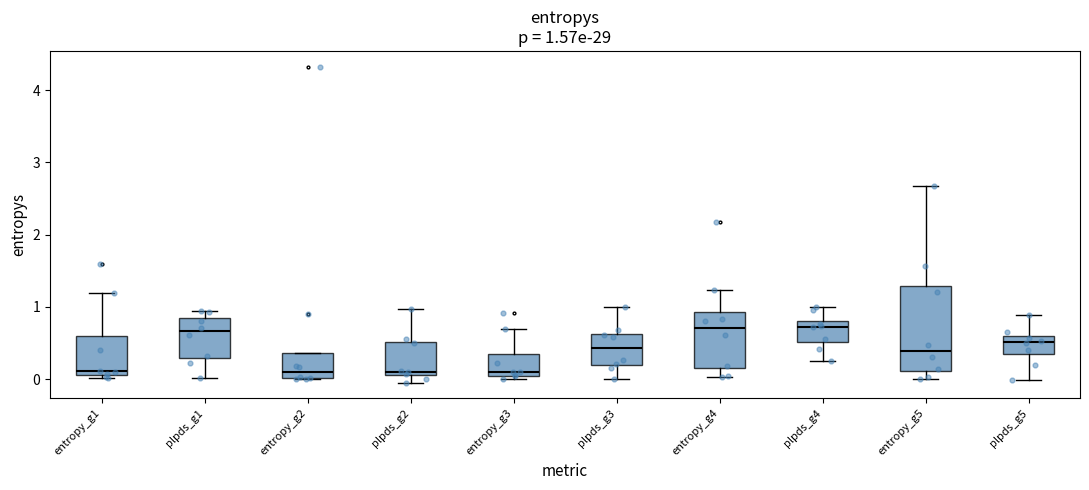

Comparing the boxes themselves (not the whiskers), which one is the tallest?

entropy_g5